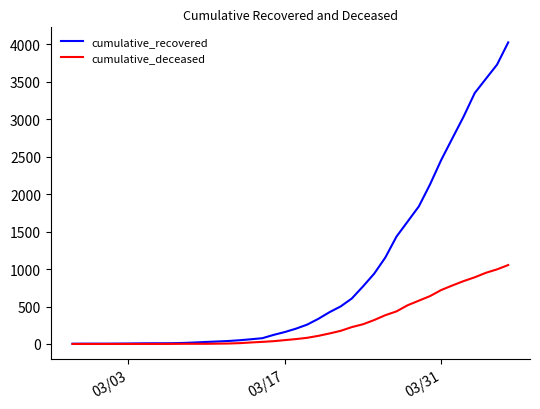

What is the average value of the cumulative_deceased series?

258